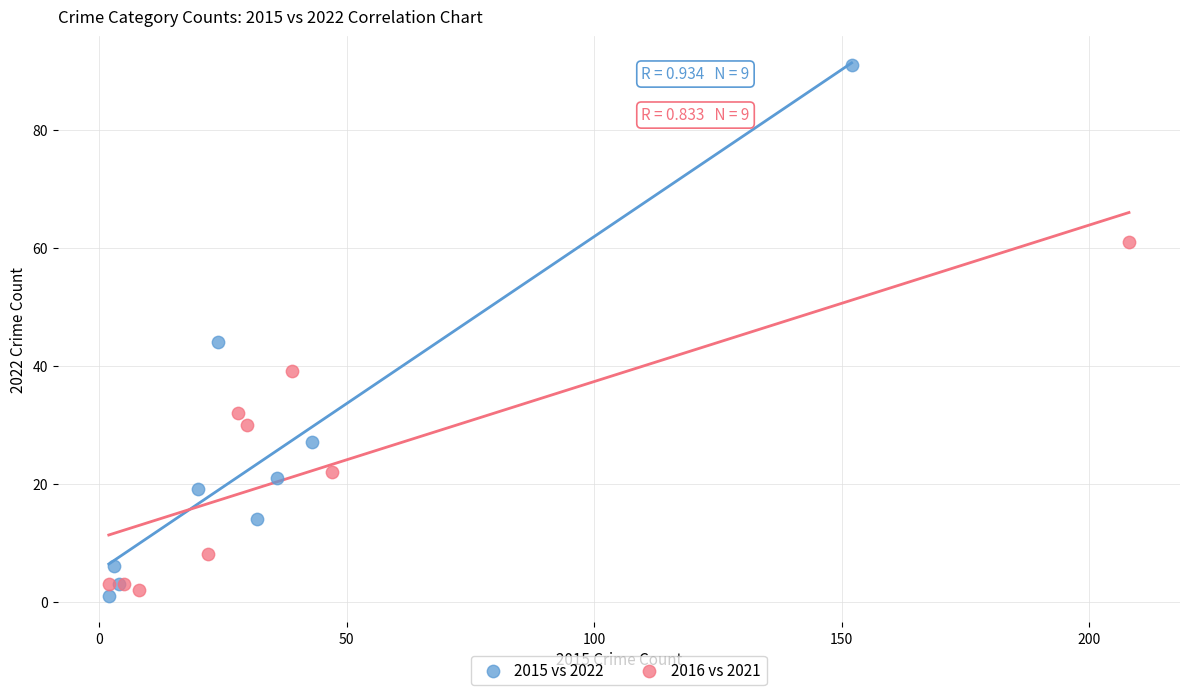

Which series has the widest spread of Y values?

2015 vs 2022